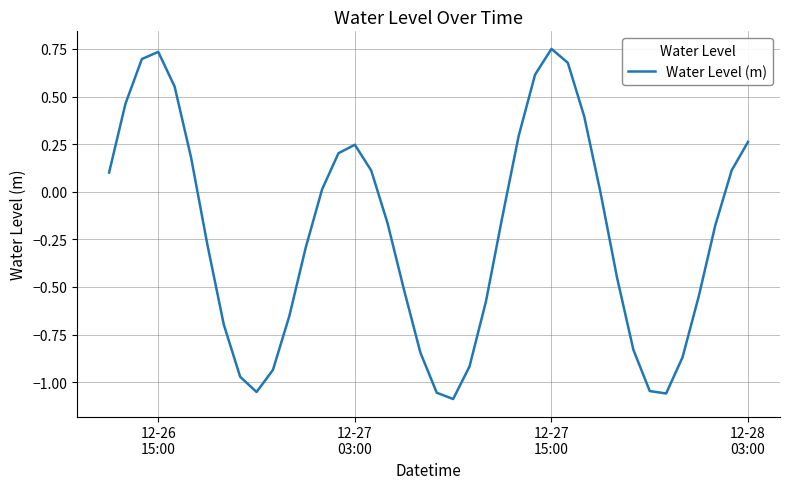

What is the difference between the maximum and minimum values?

1.8